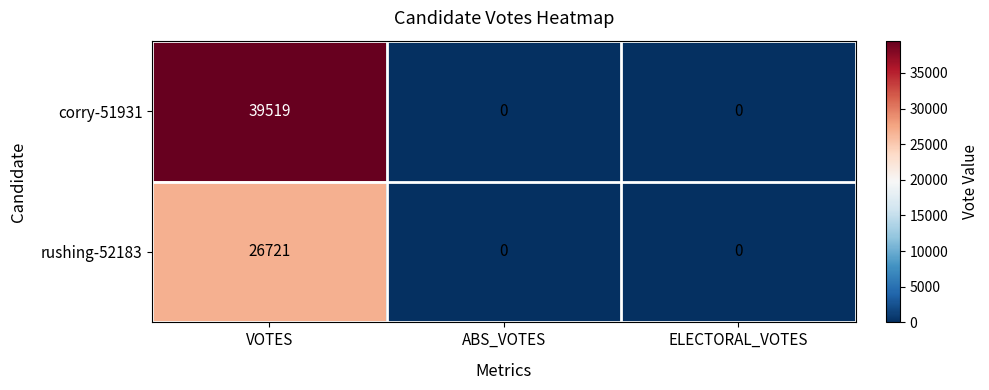

What is the difference between the maximum and minimum values in the rushing-52183 series?

26721